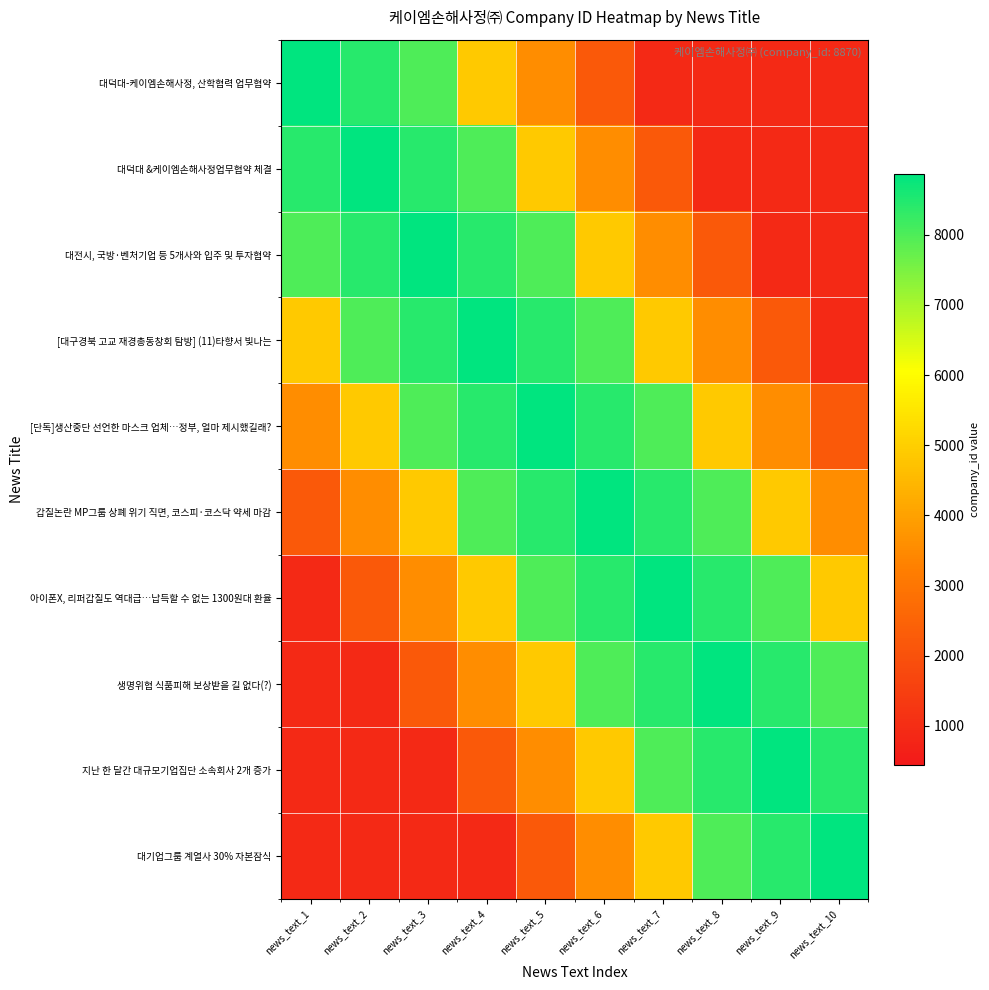

Between news_text_6 and news_text_2, which is larger?

news_text_2